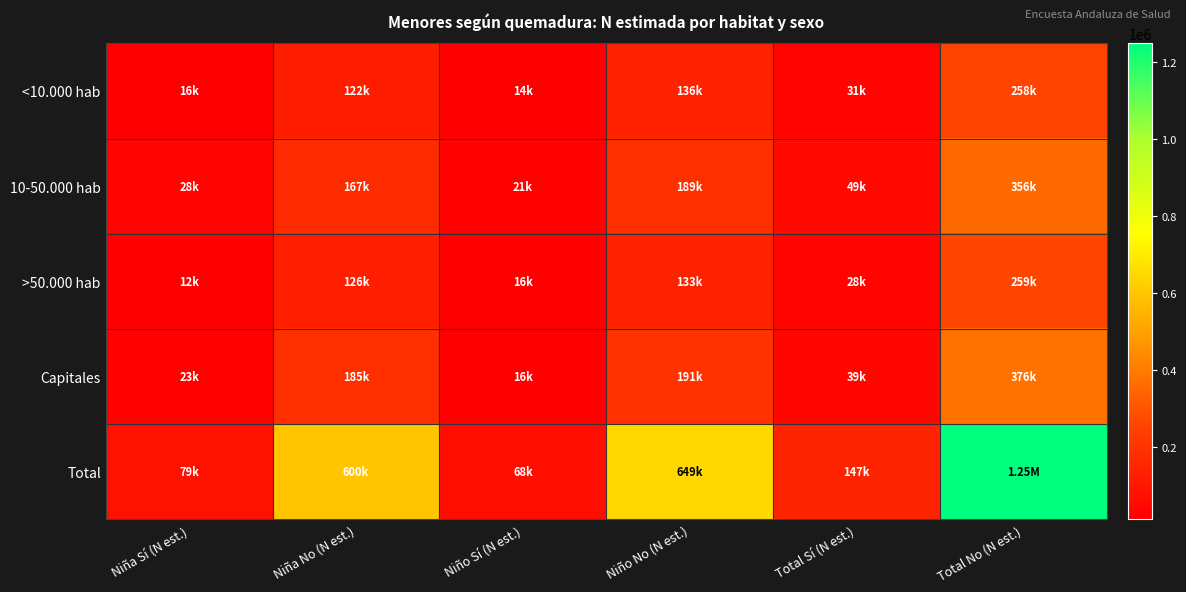

Which series has the largest total across all categories?

Total